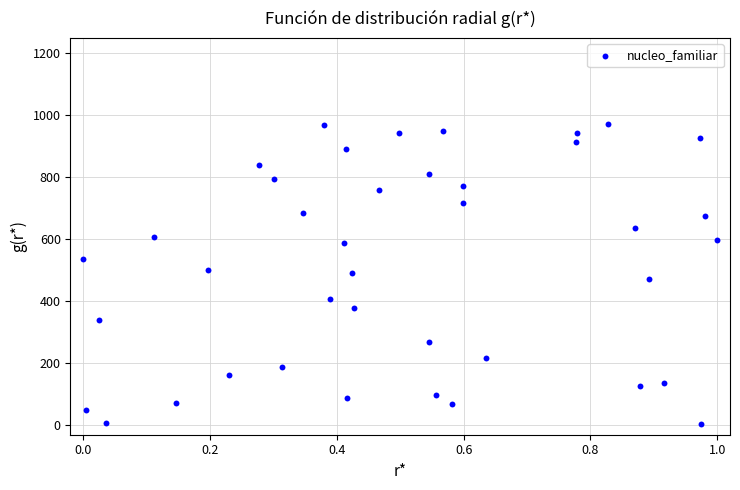

What is the range of Y values (max minus min)?

969